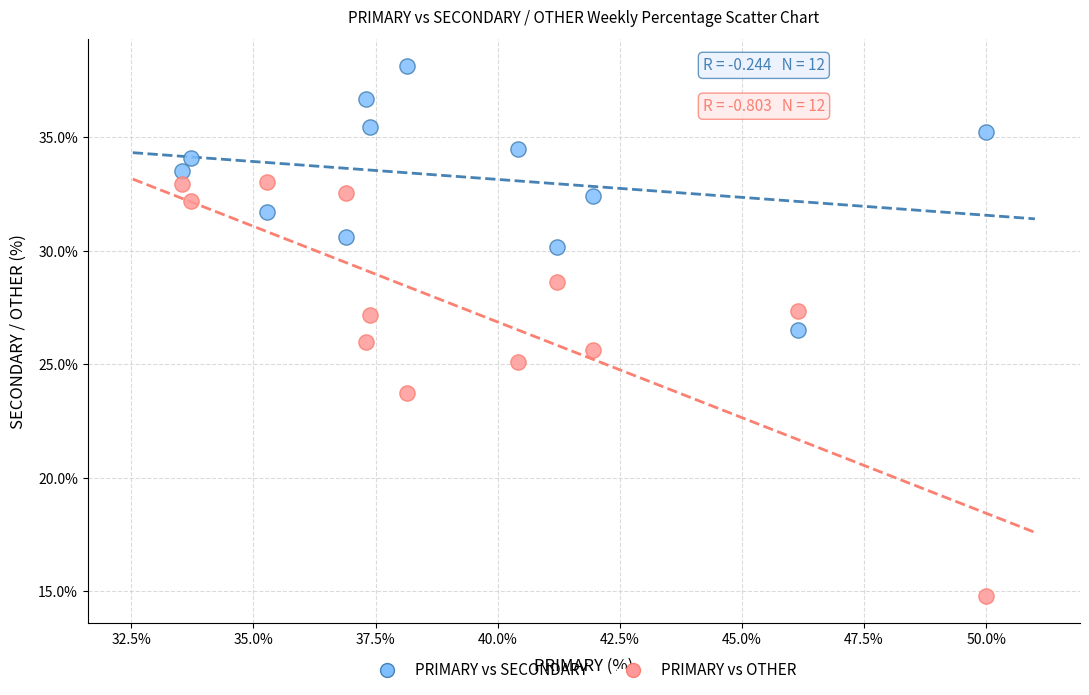

Which series has the largest Y range (max minus min)?

PRIMARY vs OTHER